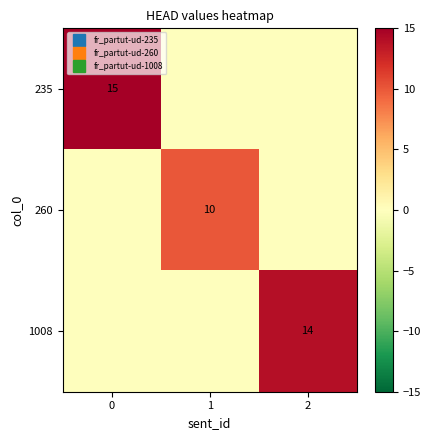

What is the highest value of the 1008 series?

14